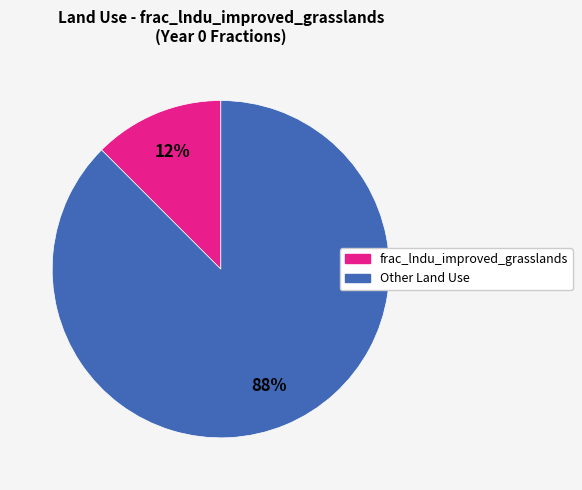

Is there any slice that represents more than half of the pie?

Yes